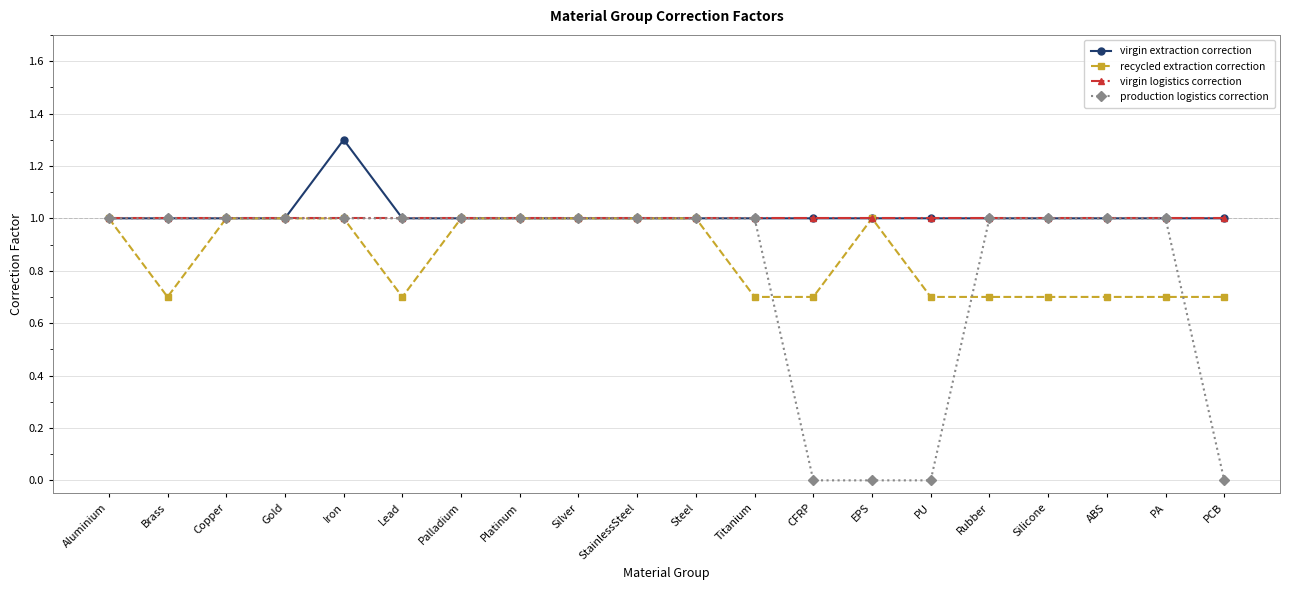

Reading left to right, extract all data points from this chart.

virgin extraction correction: Aluminium=1.0	Brass=1.0	Copper=1.0	Gold=1.0	Iron=1.3	Lead=1.0	Palladium=1.0	Platinum=1.0	Silver=1.0	StainlessSteel=1.0	Steel=1.0	Titanium=1.0	CFRP=1.0	EPS=1.0	PU=1.0	Rubber=1.0	Silicone=1.0	ABS=1.0	PA=1.0	PCB=1.0
recycled extraction correction: Aluminium=1.0	Brass=0.7	Copper=1.0	Gold=1.0	Iron=1.0	Lead=0.7	Palladium=1.0	Platinum=1.0	Silver=1.0	StainlessSteel=1.0	Steel=1.0	Titanium=0.7	CFRP=0.7	EPS=1.0	PU=0.7	Rubber=0.7	Silicone=0.7	ABS=0.7	PA=0.7	PCB=0.7
virgin logistics correction: Aluminium=1.0	Brass=1.0	Copper=1.0	Gold=1.0	Iron=1.0	Lead=1.0	Palladium=1.0	Platinum=1.0	Silver=1.0	StainlessSteel=1.0	Steel=1.0	Titanium=1.0	CFRP=1.0	EPS=1.0	PU=1.0	Rubber=1.0	Silicone=1.0	ABS=1.0	PA=1.0	PCB=1.0
production logistics correction: Aluminium=1.0	Brass=1.0	Copper=1.0	Gold=1.0	Iron=1.0	Lead=1.0	Palladium=1.0	Platinum=1.0	Silver=1.0	StainlessSteel=1.0	Steel=1.0	Titanium=1.0	CFRP=0.0	EPS=0.0	PU=0.0	Rubber=1.0	Silicone=1.0	ABS=1.0	PA=1.0	PCB=0.0